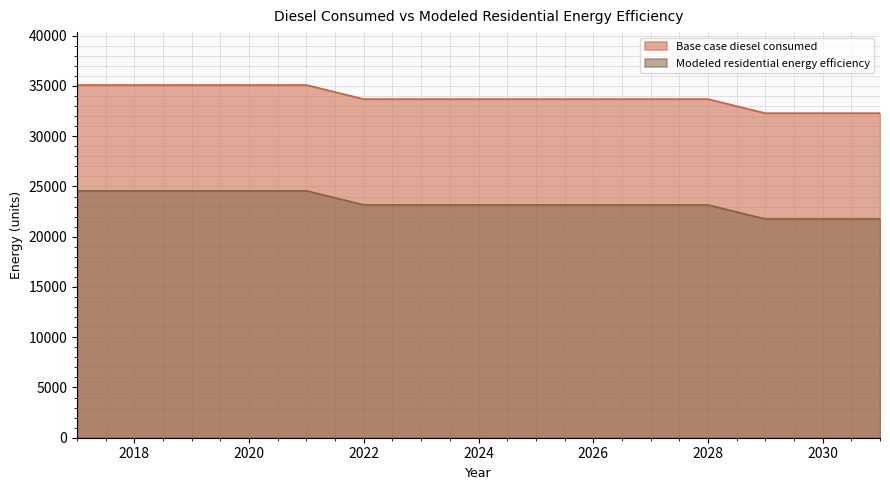

Count the number of categories in the chart.

15